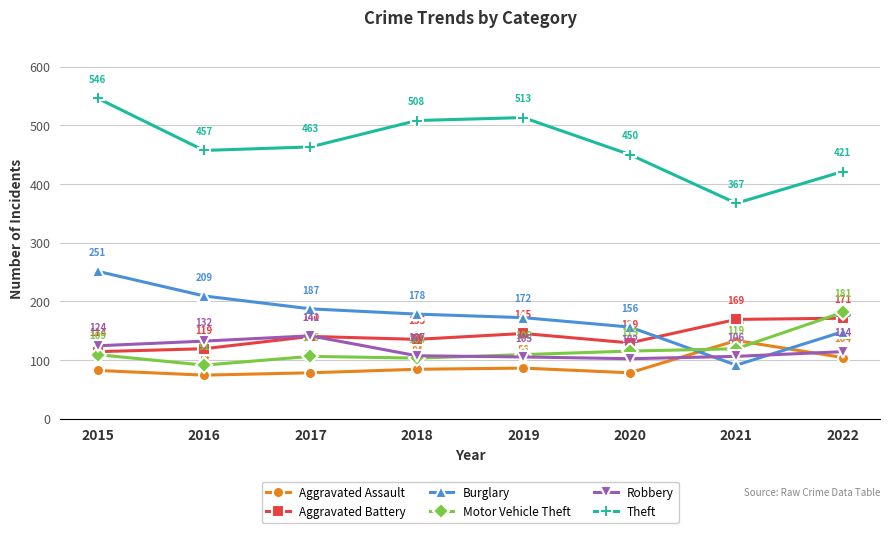

What is the spread (max minus min) of values at 2019?

427